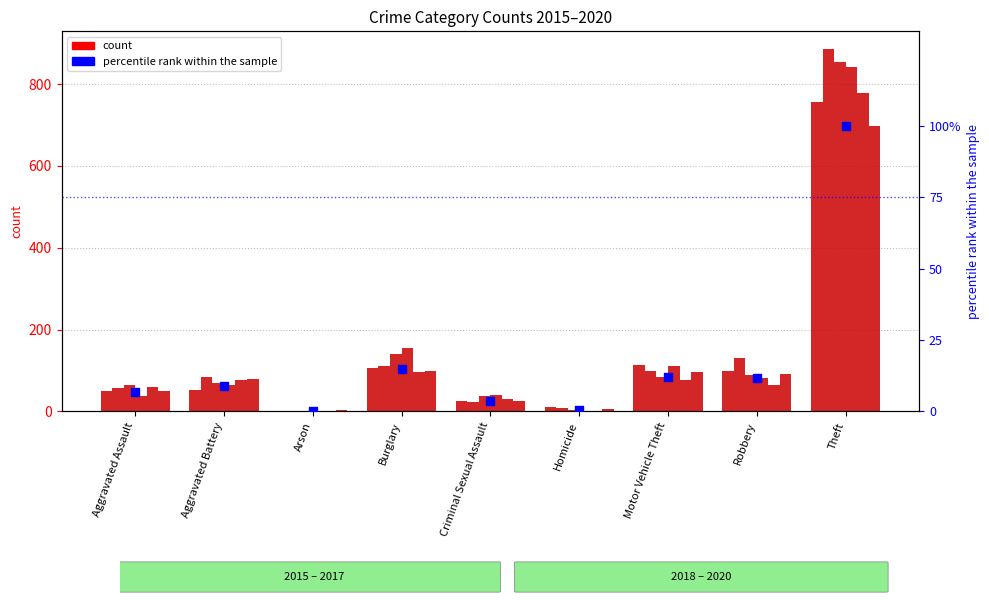

Between Aggravated Battery and Criminal Sexual Assault, which is larger?

Aggravated Battery